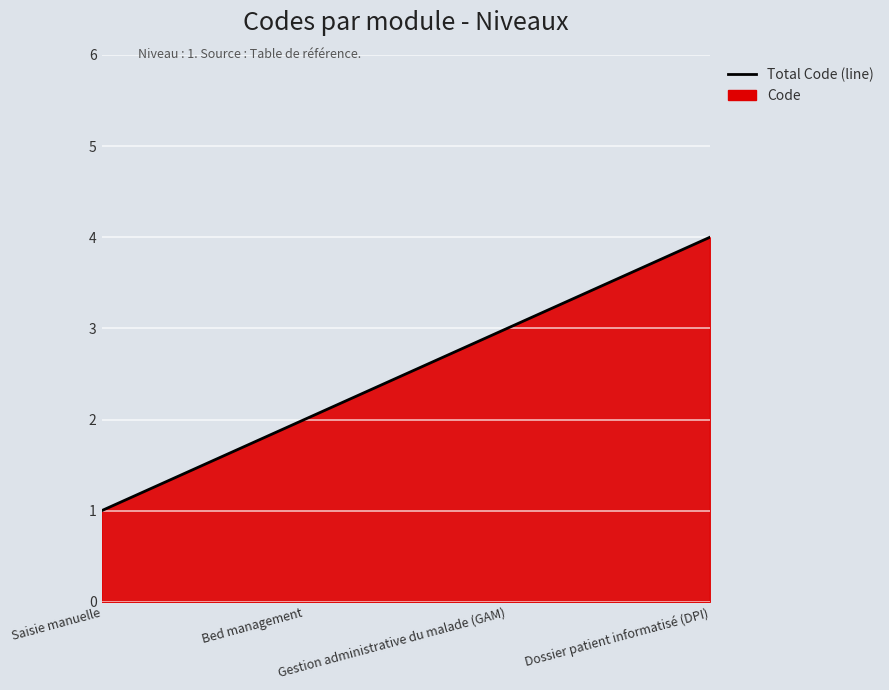

Reading left to right, what are all the values shown in this chart?

1	2	3	4